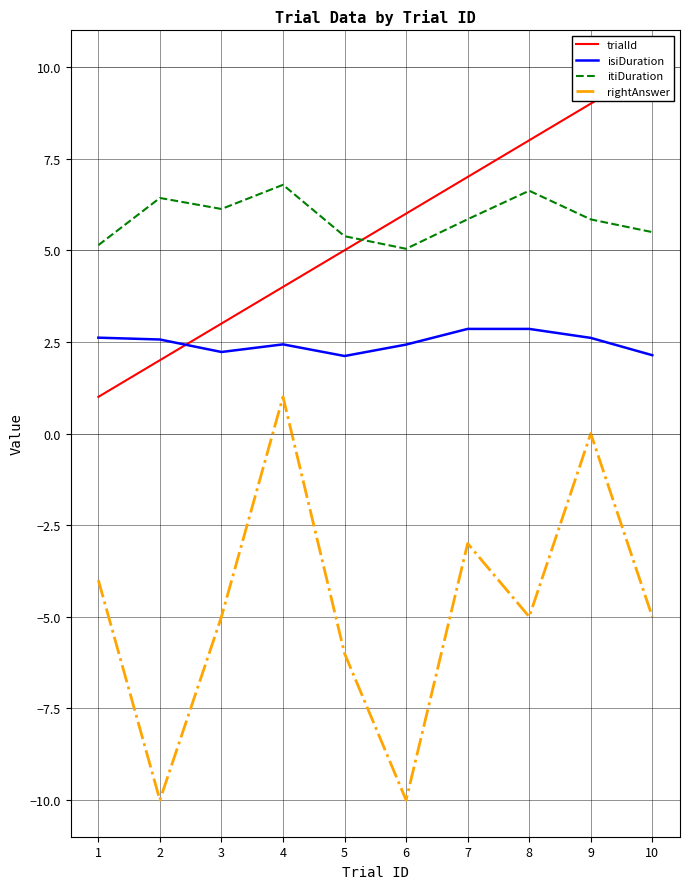

The itiDuration series shows 7.2 at 6. True or false?

False